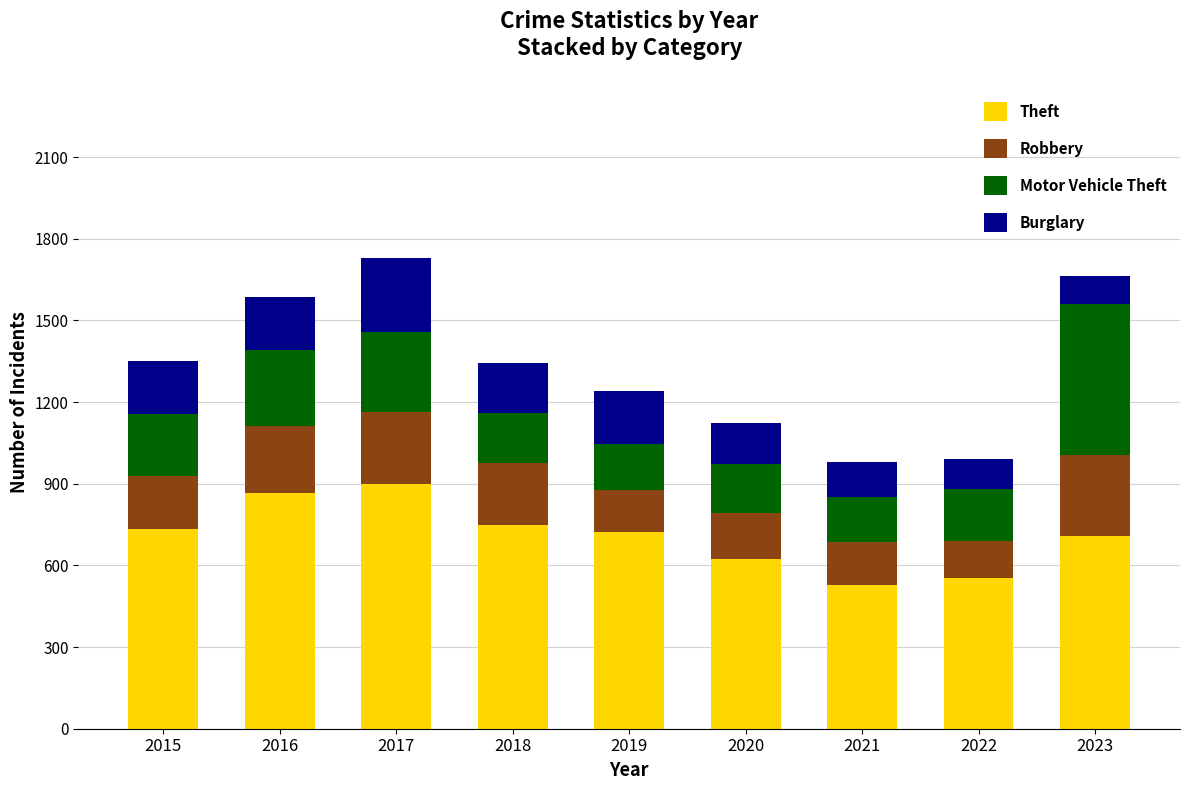

The Theft series shows 421 at 2017. True or false?

False